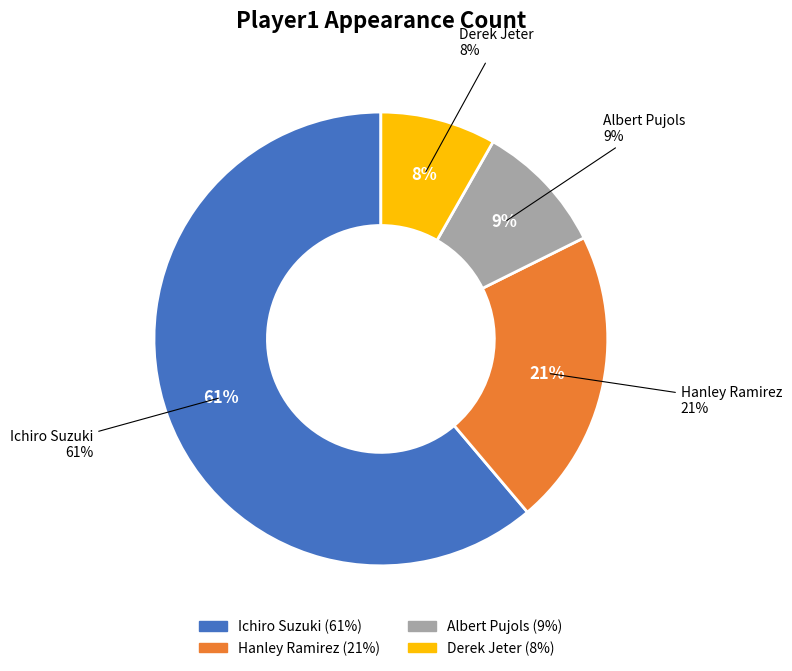

Rank the categories by value from highest to lowest.

Ichiro Suzuki, Hanley Ramirez, Albert Pujols, Derek Jeter